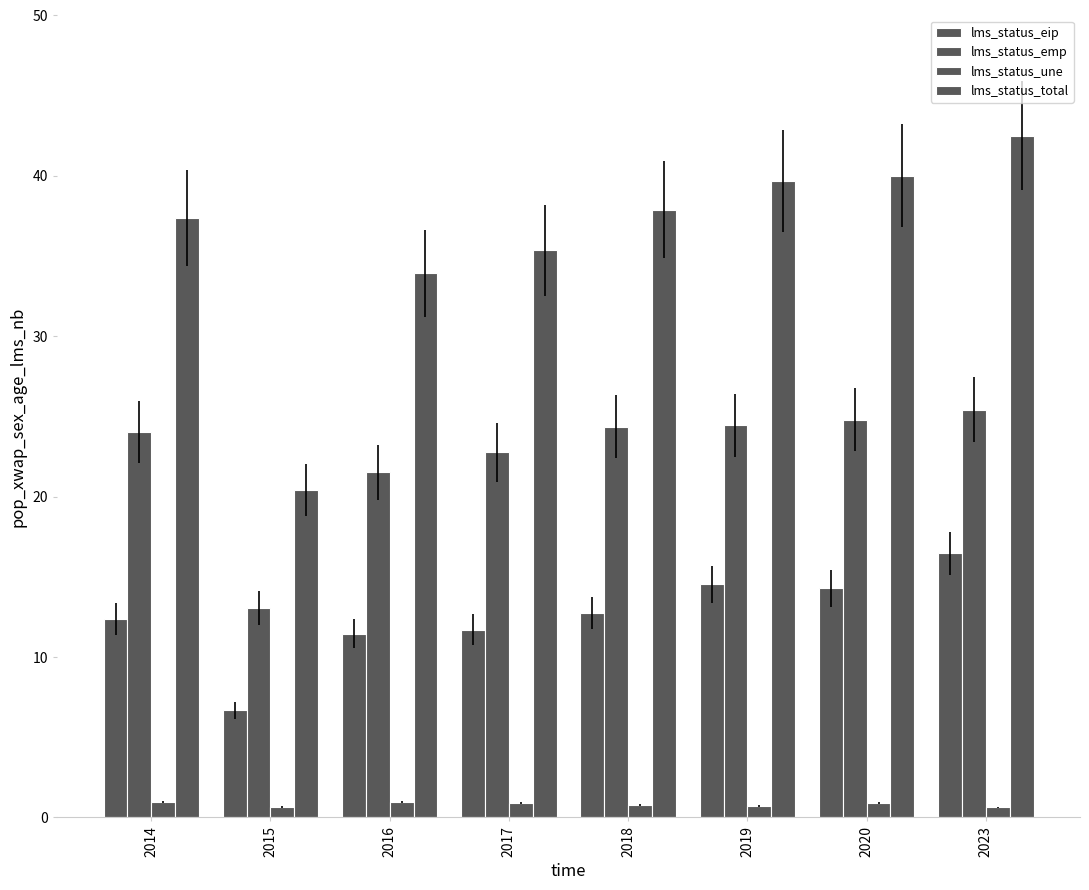

Which series changed the most between 2018 and 2019?

lms_status_eip